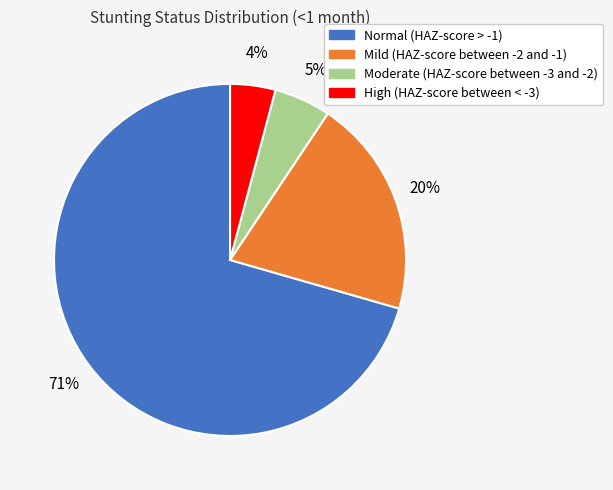

Which category has the smallest portion of the pie?

High (HAZ-score between < -3)